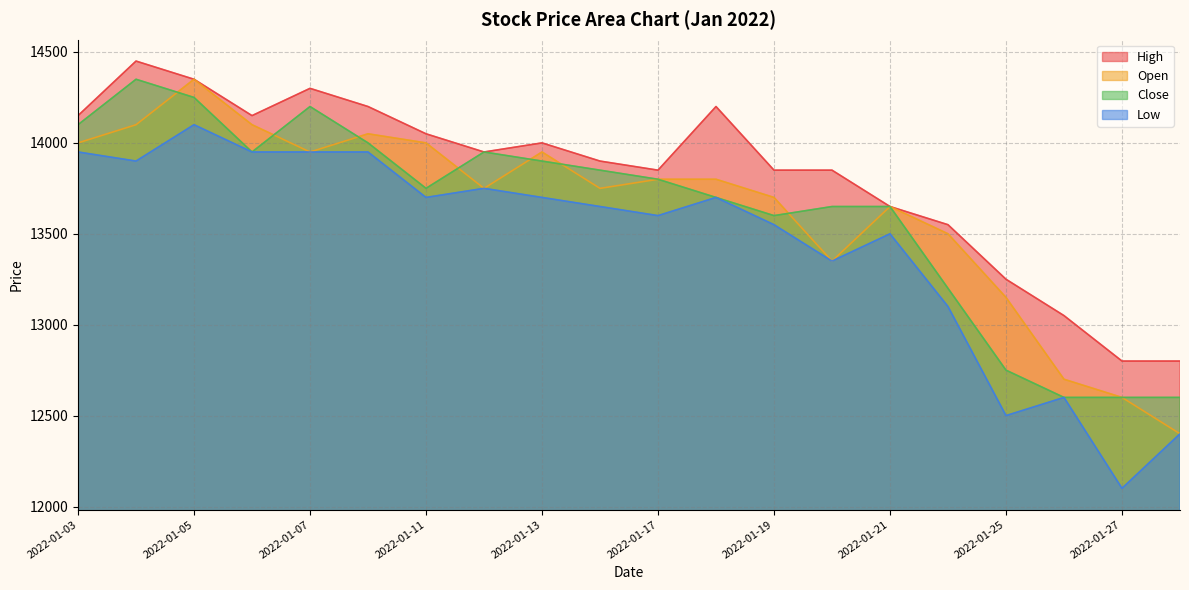

At which label does Close reach its minimum?

2022-01-26